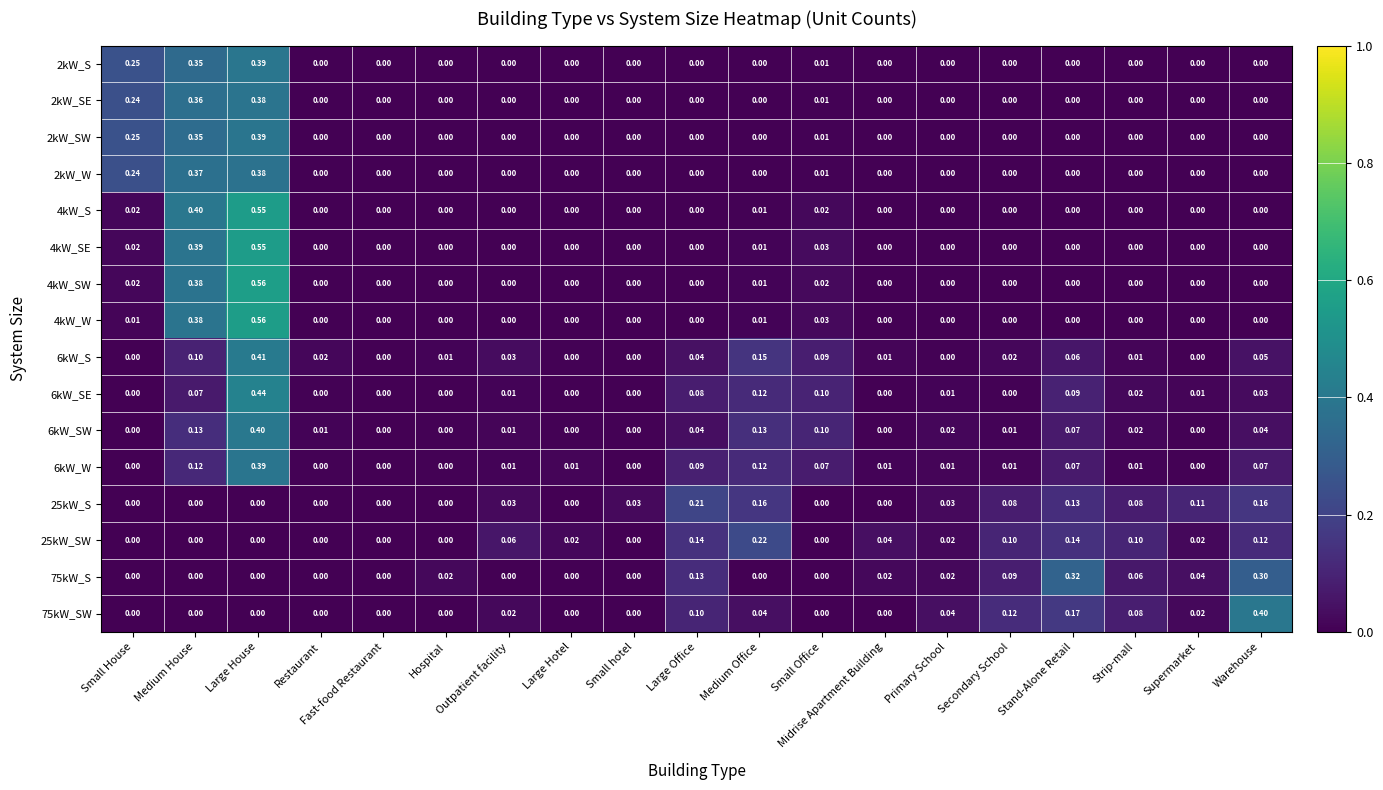

Which category has the highest value across all series?

Large House